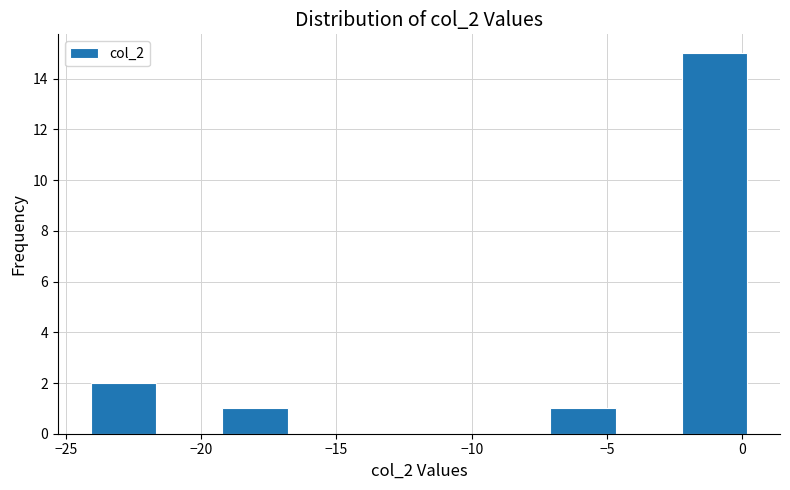

Reading left to right, transcribe this chart: for each bar, give the range it covers on the x-axis and its height. Neither the bar edges nor the heights are printed on the chart, so give them approximately, as read against the axes.

-24.0 to -21.5: 2
-21.5 to -19.0: 0
-19.0 to -17.0: 1
-17.0 to -14.5: 0
-14.5 to -12.0: 0
-12.0 to -9.5: 0
-9.5 to -7.0: 0
-7.0 to -4.5: 1
-4.5 to -2.0: 0
-2.0 to 0.0: 15